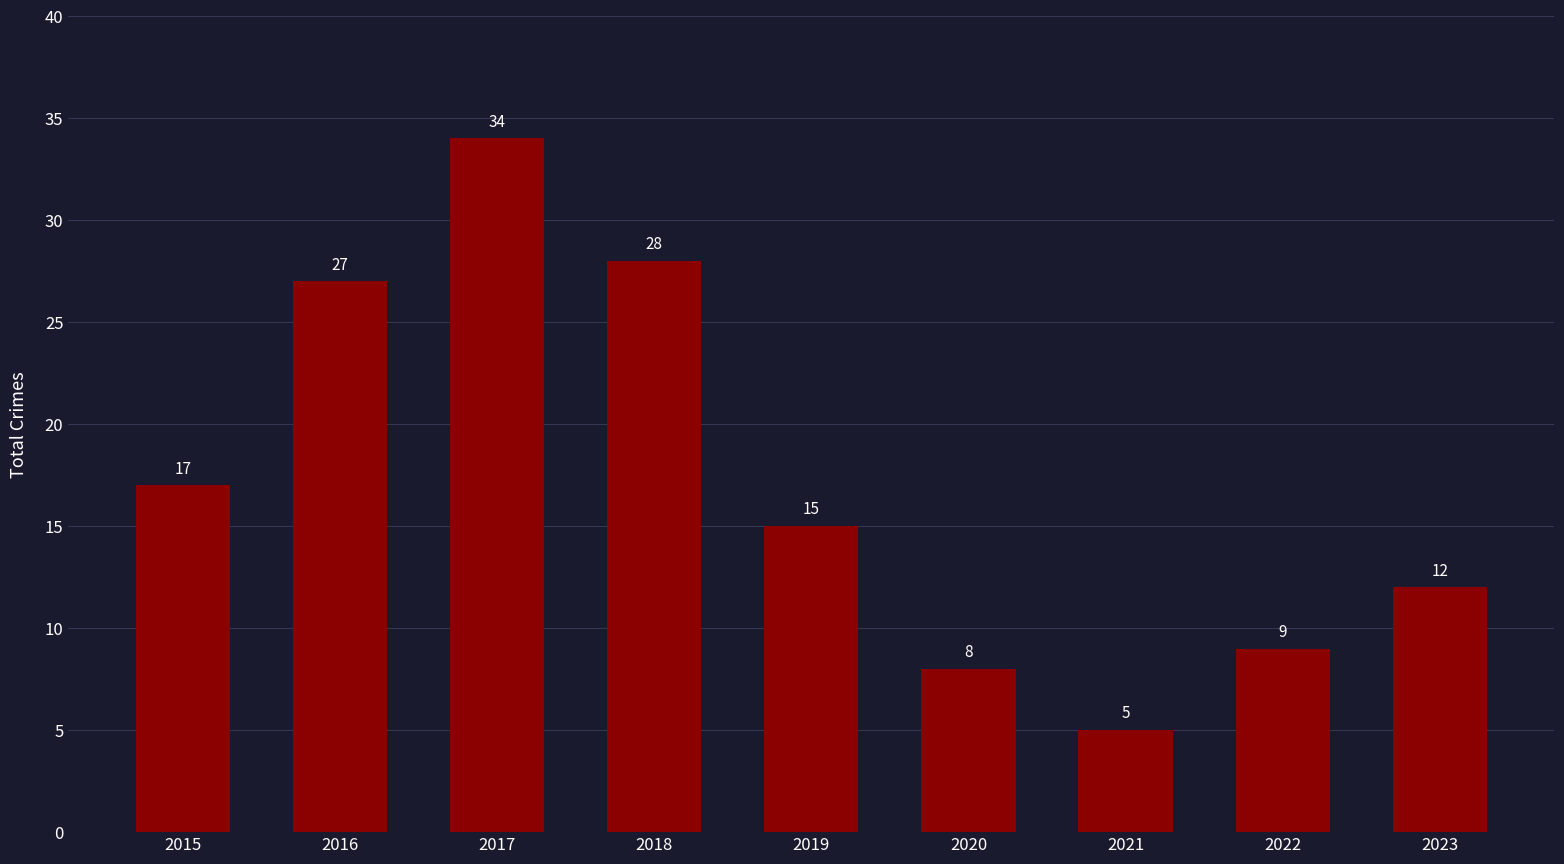

What is the sum of the values at 2015 and 2017?

51